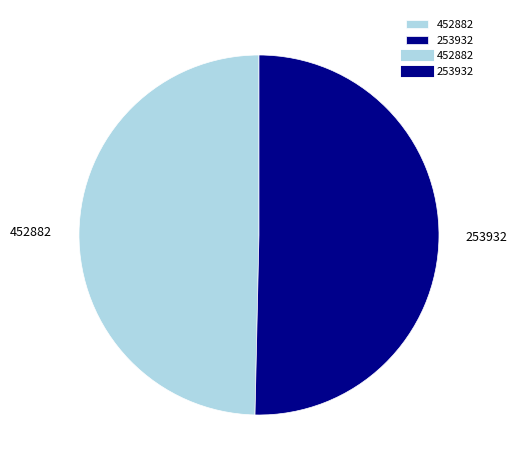

Combined, do 452882 and 253932 account for over 50%?

Yes